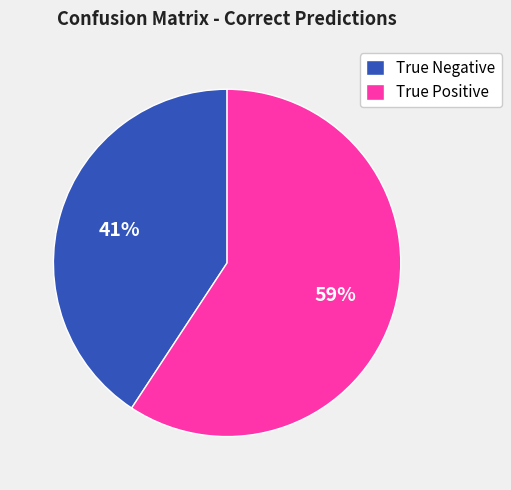

The True Positive slice represents 59% of the pie. True or false?

True